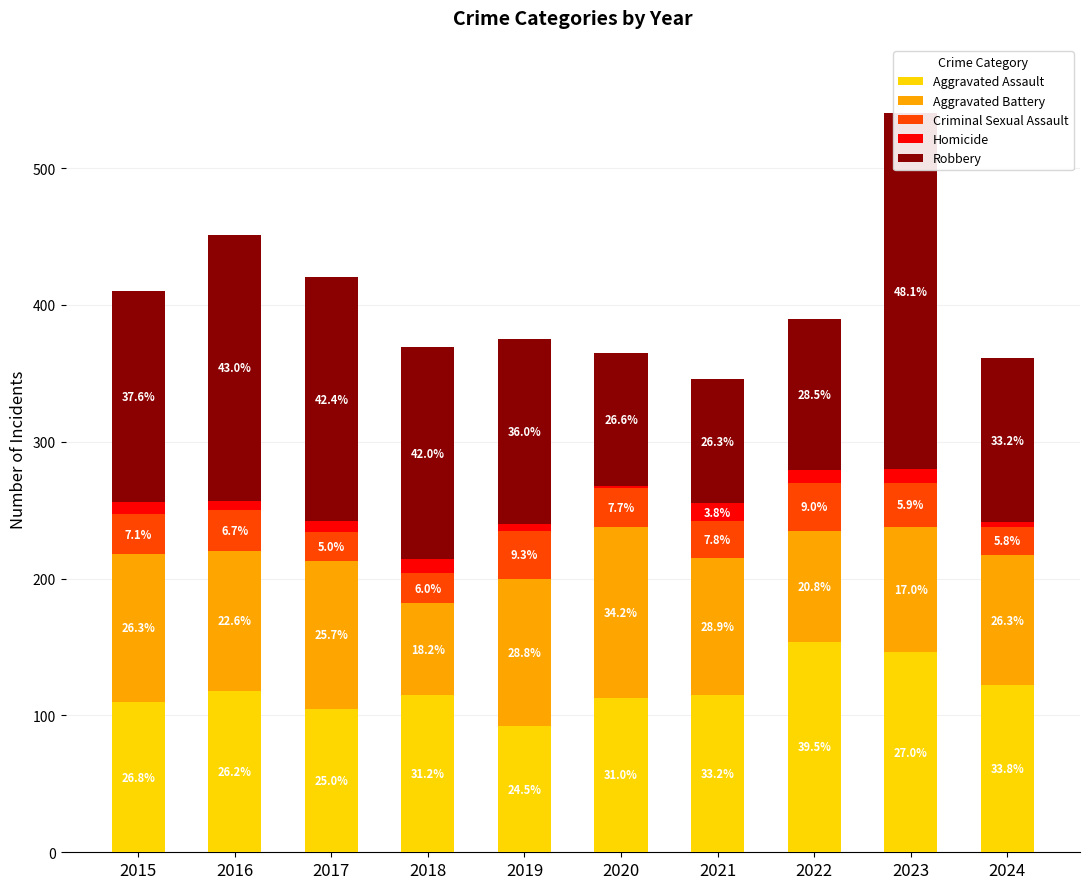

Rank the series at 2018 from lowest to highest value.

Homicide, Criminal Sexual Assault, Aggravated Battery, Aggravated Assault, Robbery